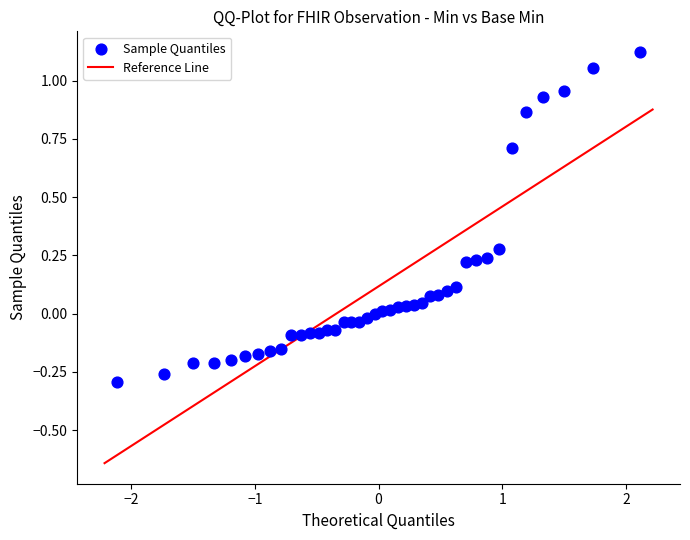

What is the range of X values (max minus min)?

4.2